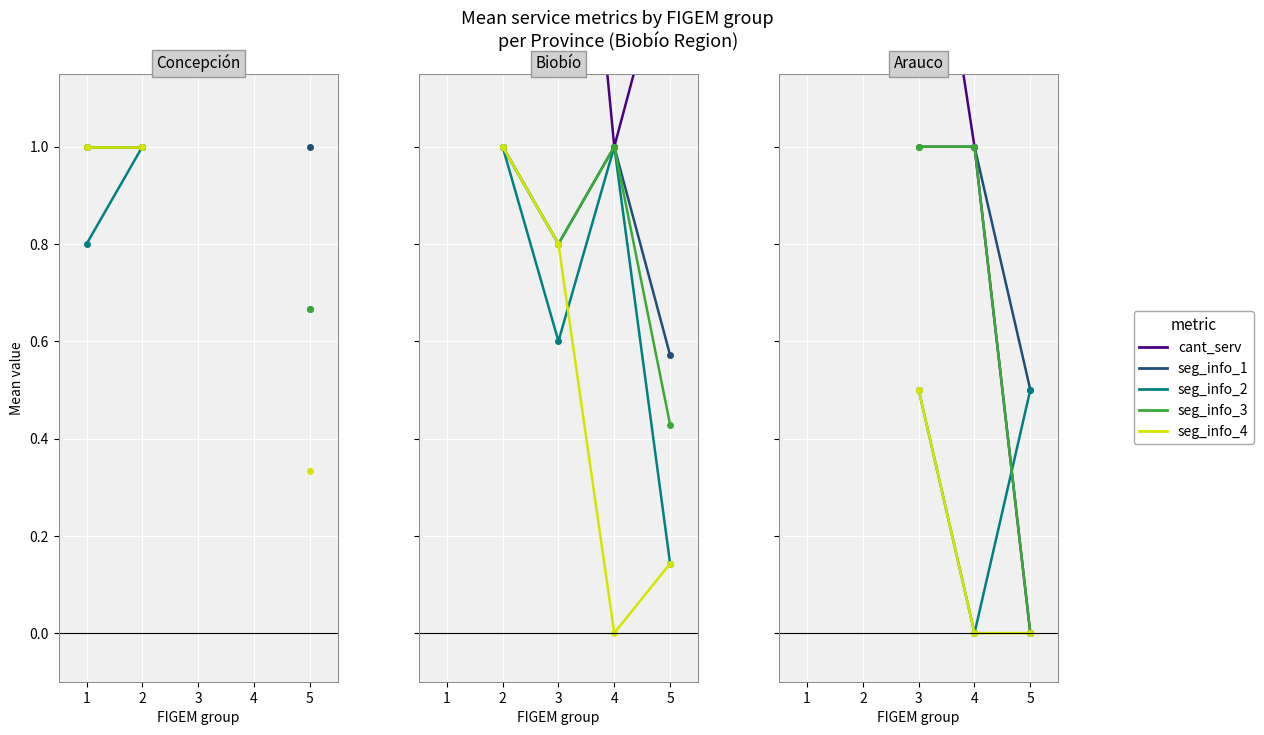

True or false: seg_info_3 has more than 2 points higher than both neighbors.

False